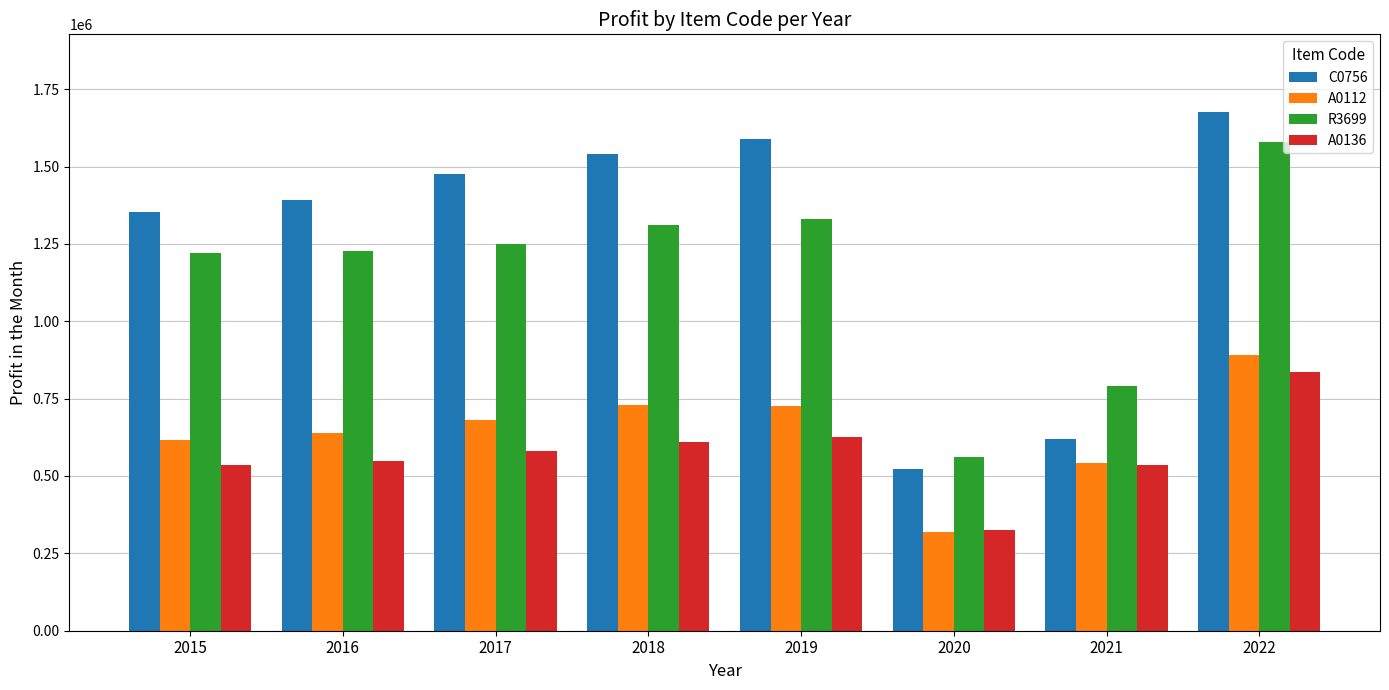

What are all the series names shown in the legend?

C0756, A0112, R3699, A0136